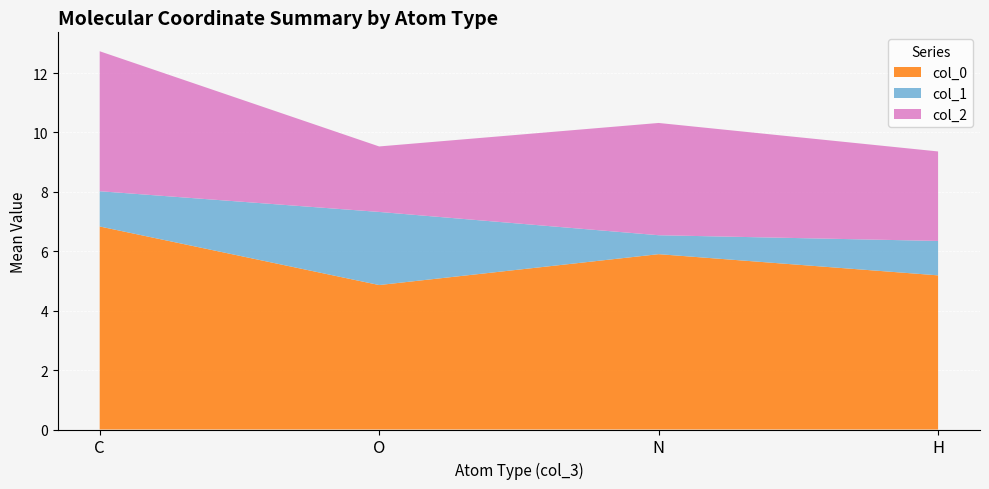

Reading left to right, transcribe the values for col_0.

C=6.8	O=4.9	N=5.9	H=5.2